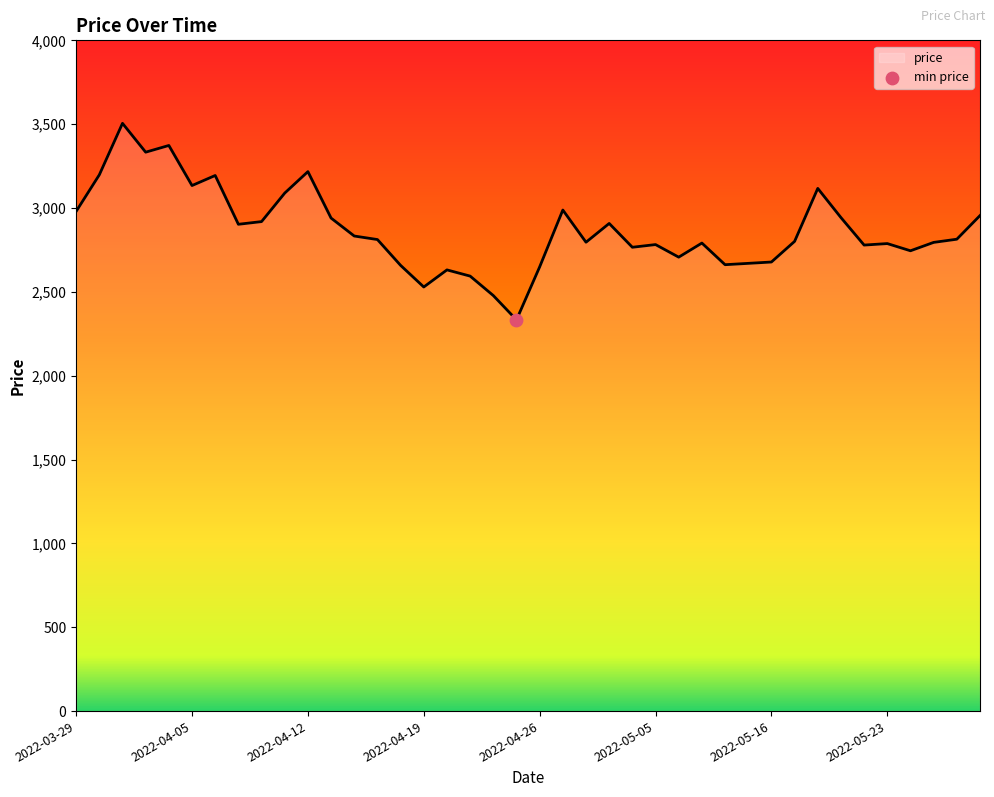

What is the difference between the maximum and minimum values?

1172